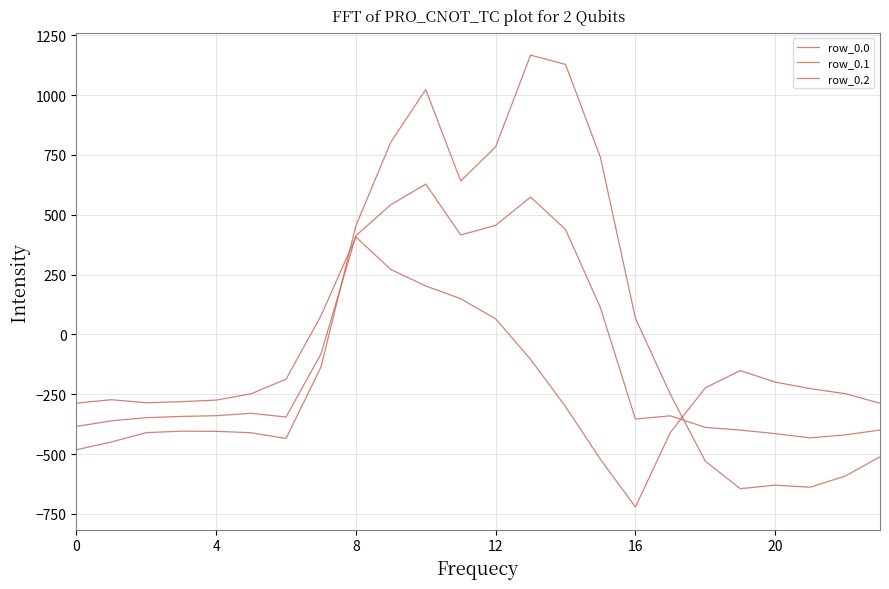

How many lines are shown in the chart?

3